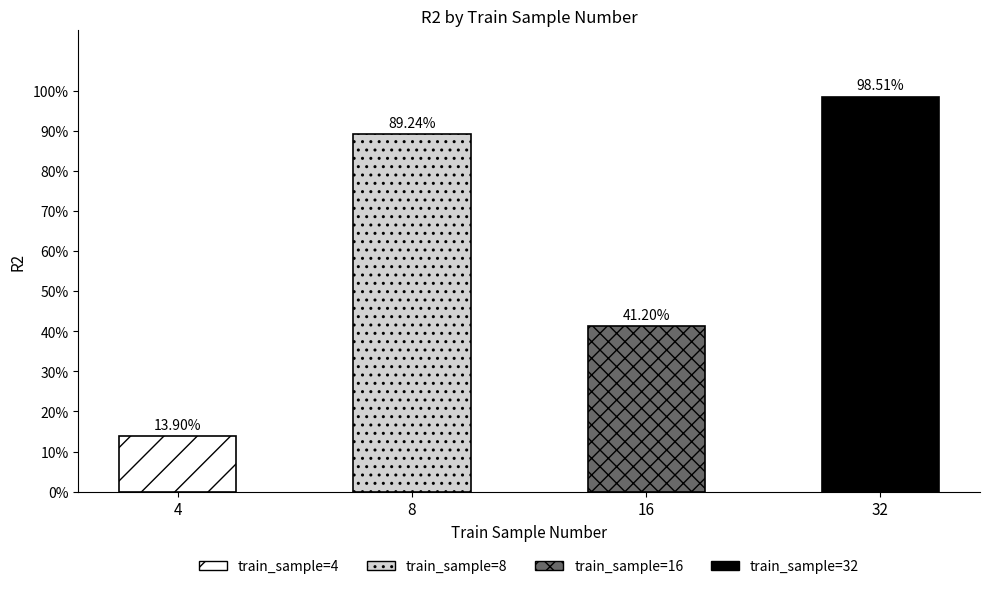

Reading right to left, transcribe all the data shown in this chart.

32=1.0	16=0.4	8=0.9	4=0.1